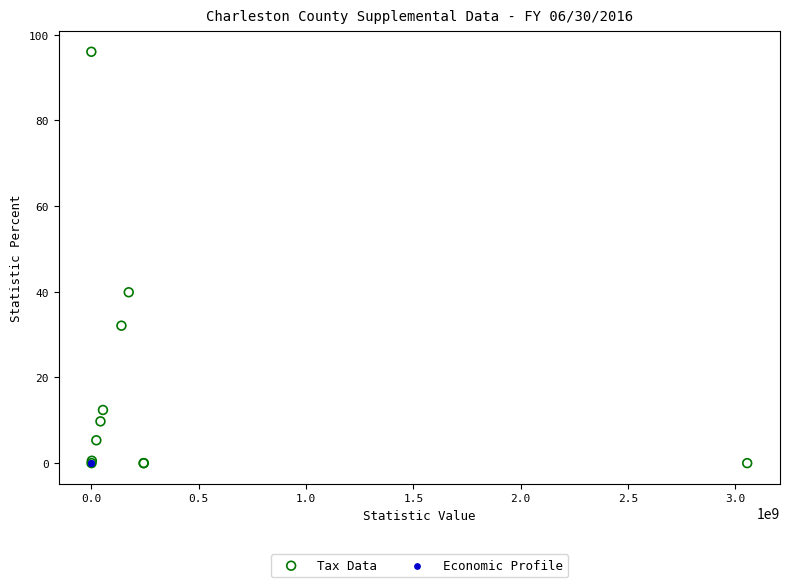

Which series contains the highest Y value?

Tax Data